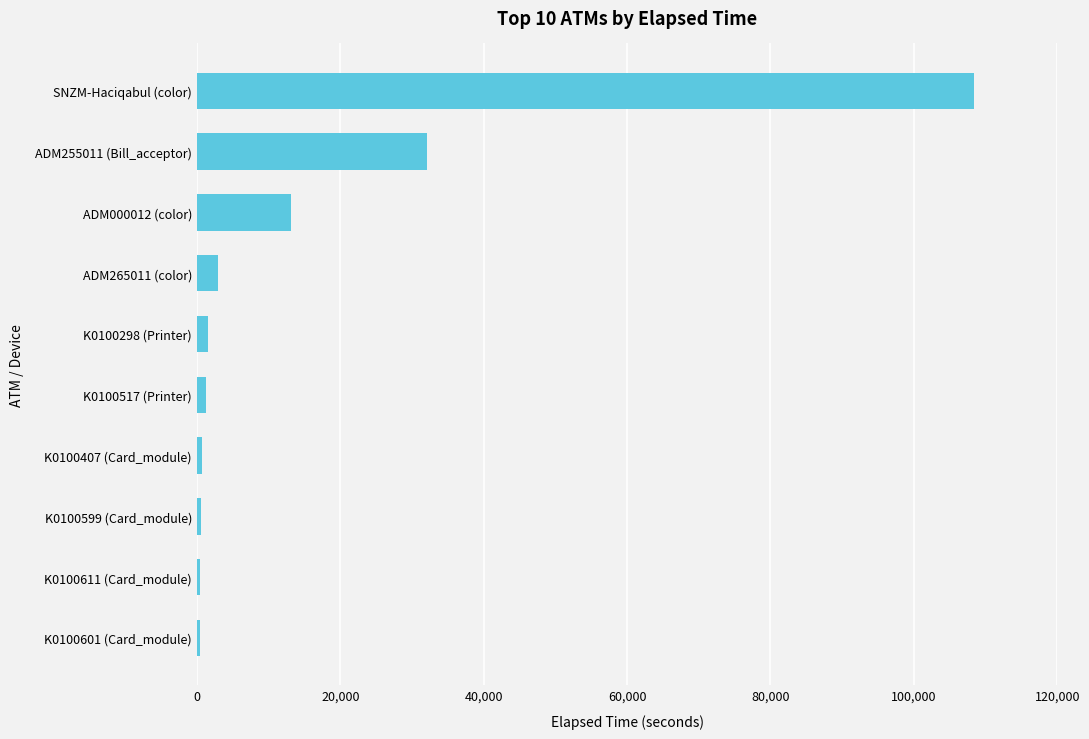

What is the maximum value shown in the chart?

108343